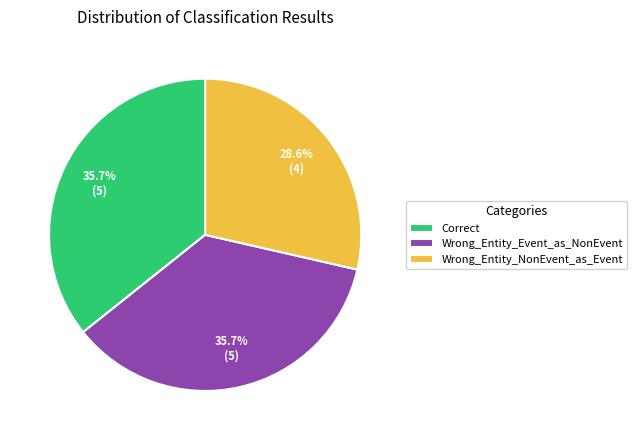

To the nearest percent, what percentage of the pie is Wrong_Entity_Event_as_NonEvent?

36%